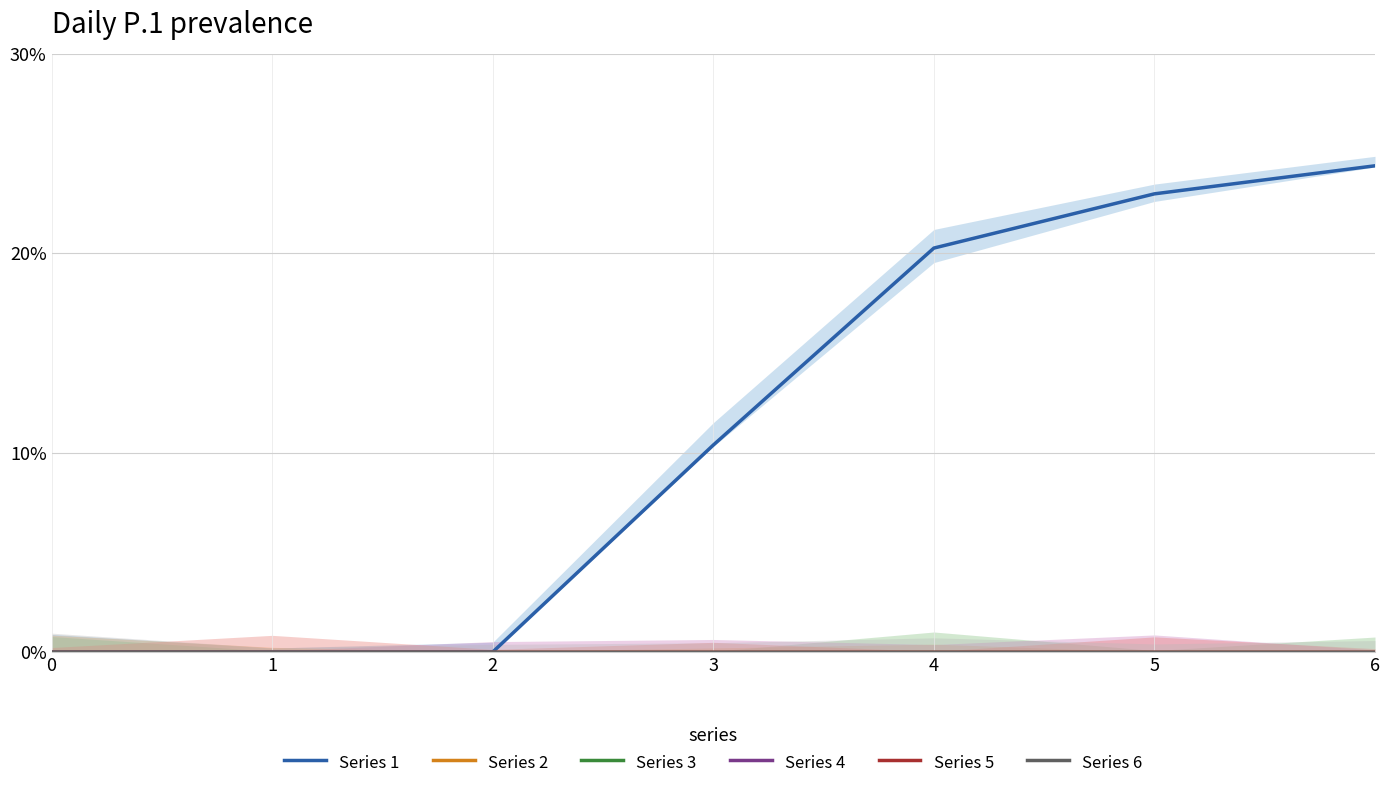

True or false: Series 4 and Series 5 cross at least once.

False